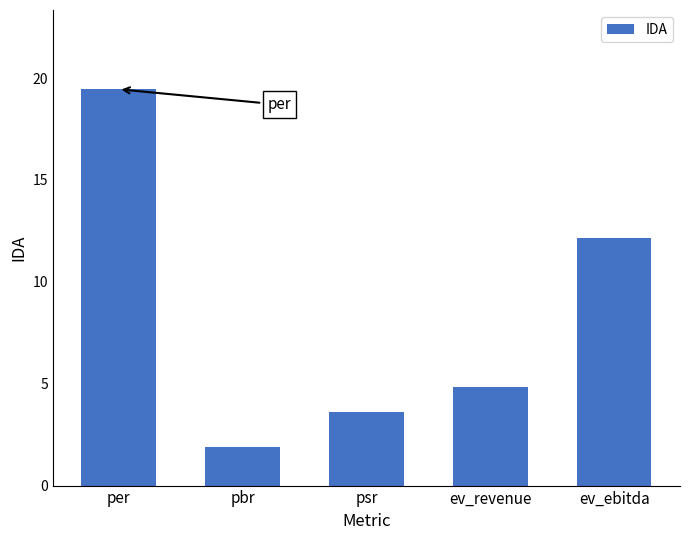

Which label corresponds to the smallest value in the chart?

pbr